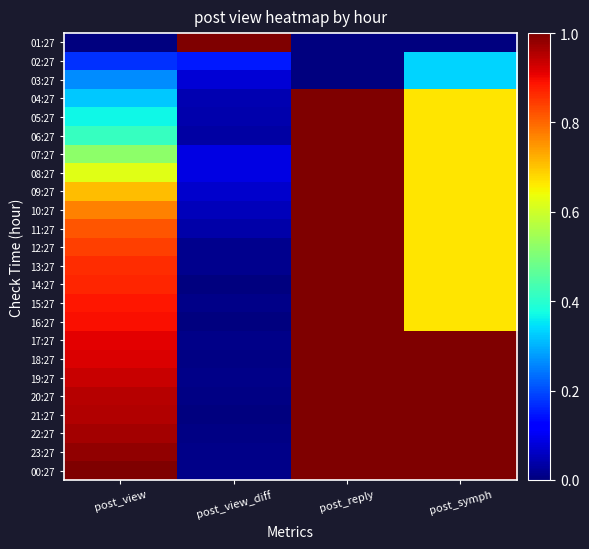

At how many categories does at least one series exceed 0?

4